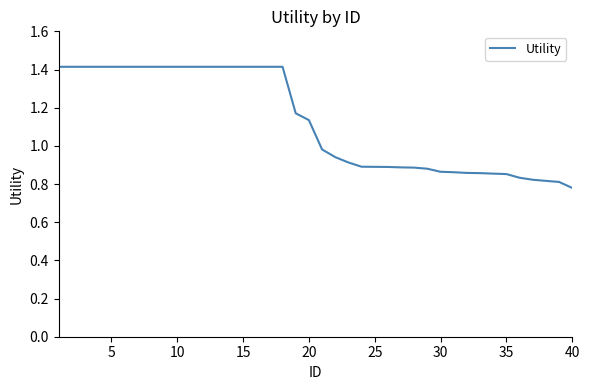

Does the chart display data point markers on the line(s)?

No